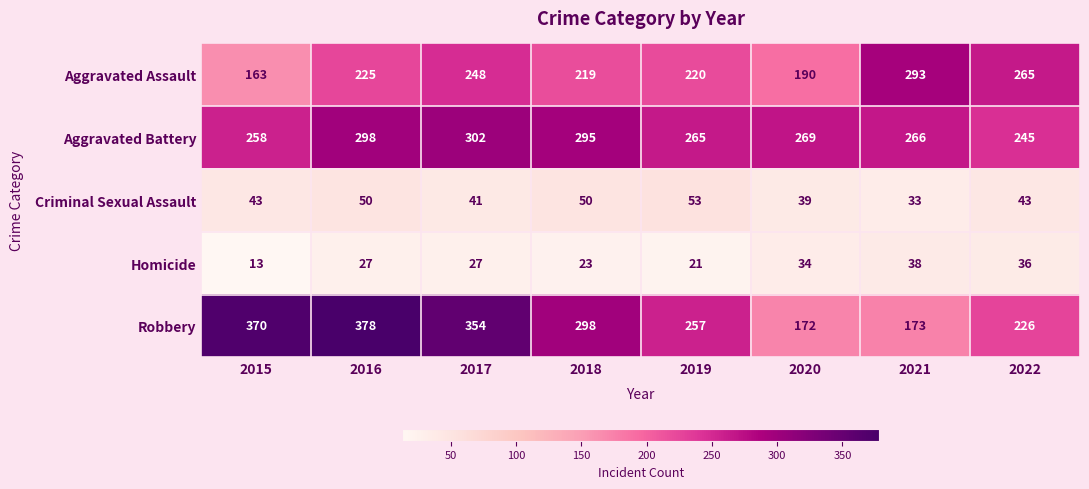

Which category has the lowest value across all series?

2015